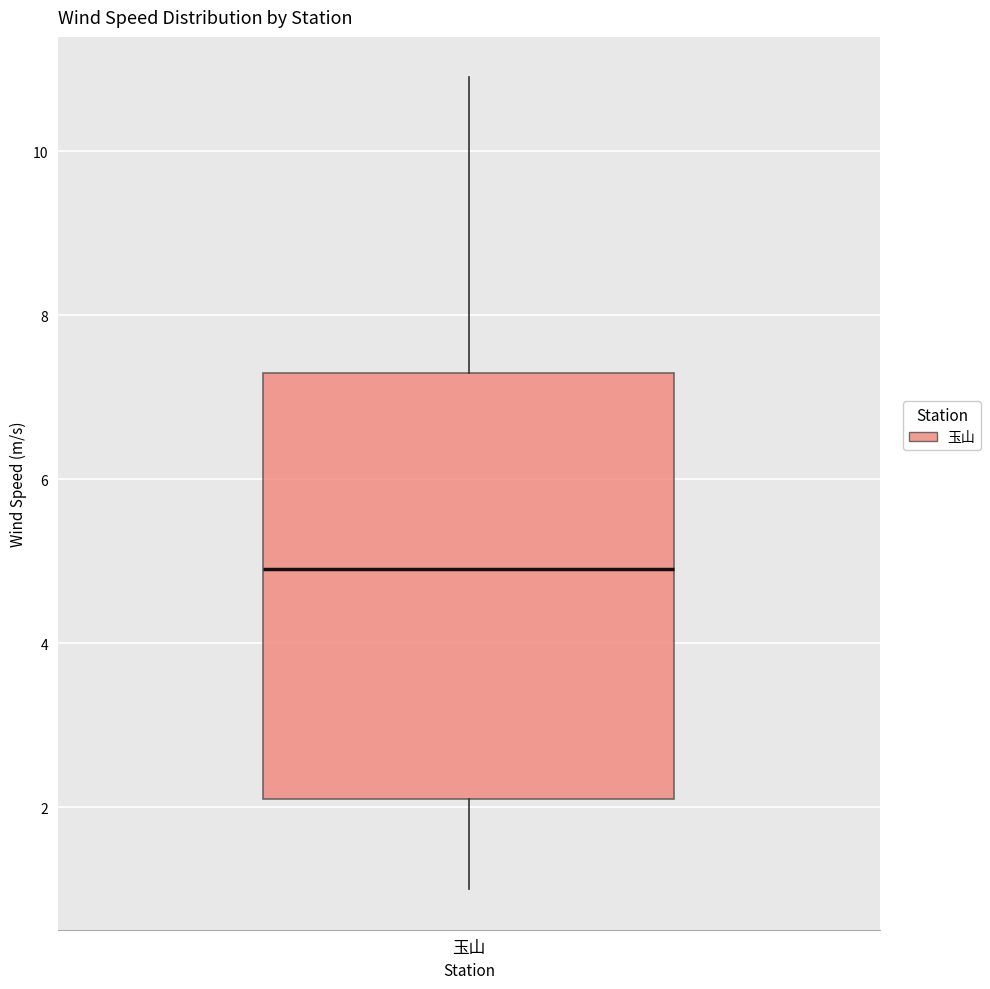

Where is the lower edge of the box for 玉山 on the y-axis? The values are not printed on the chart, so give them approximately, as read against the axis.

2.2